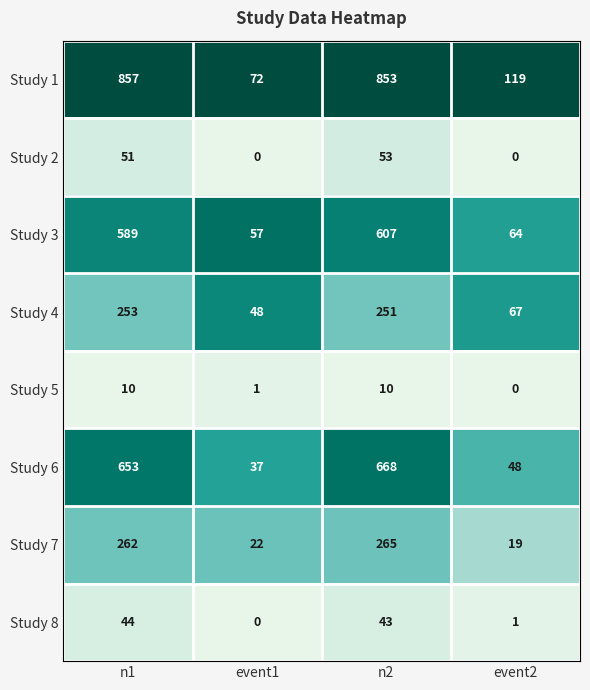

What is the difference between the highest and lowest values at event2?

119